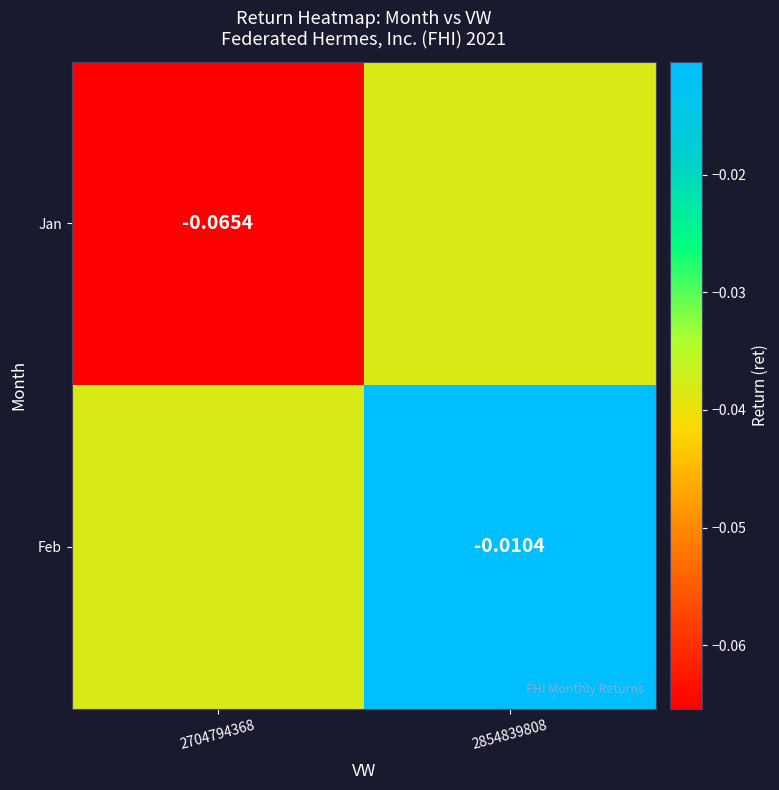

Is the value of Feb at 2854839808 greater than the value of Jan at 2854839808?

Yes